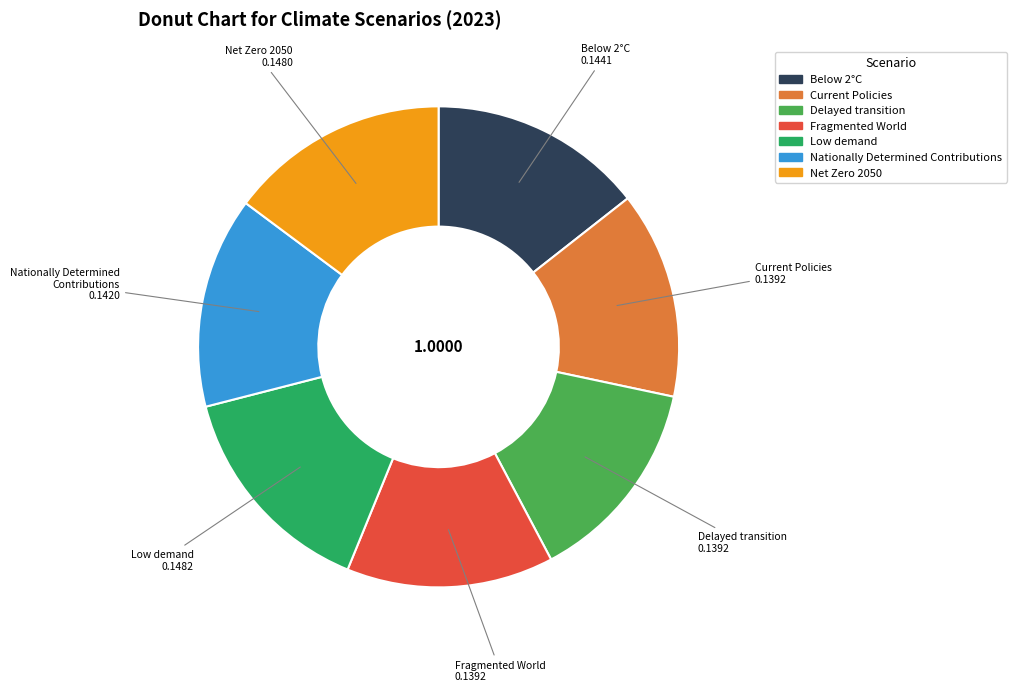

Is the sum of Delayed transition and Net Zero 2050 greater than half?

No